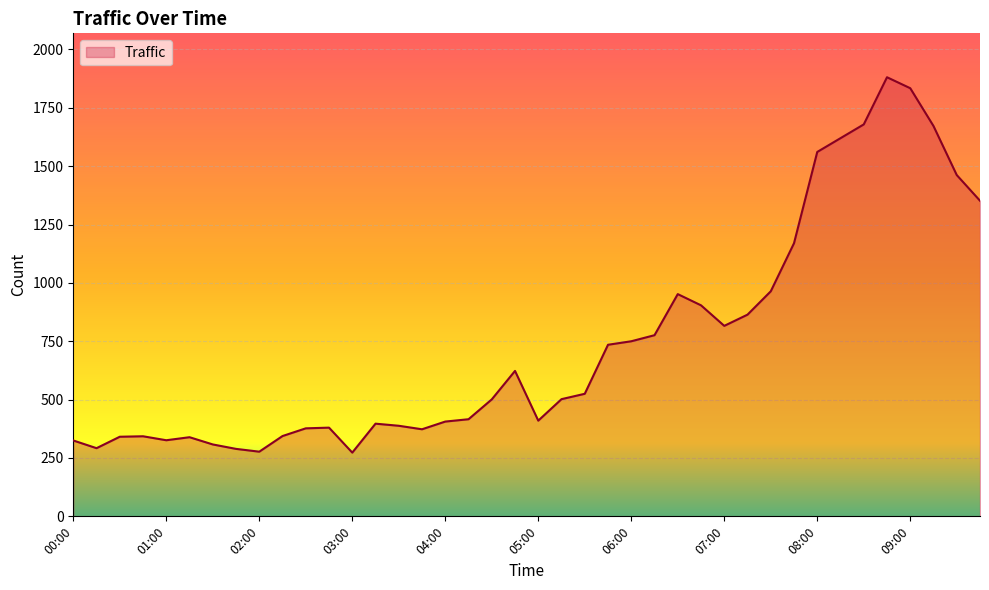

What is the maximum value shown in the chart?

1881